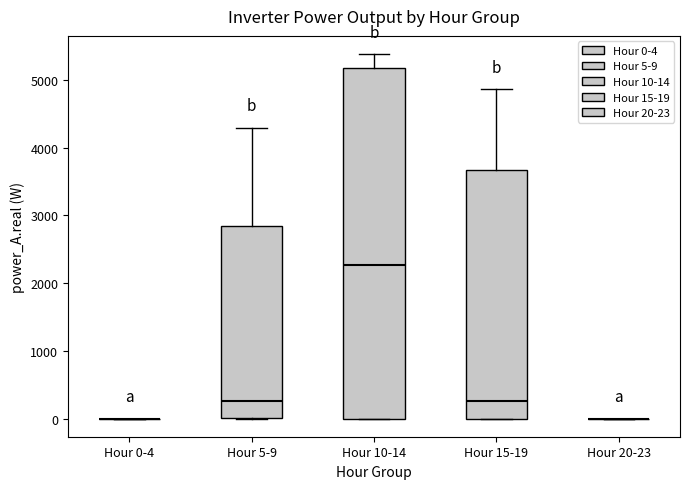

Reading left to right, transcribe this box plot: for each box, give where its median line is, the range the box spans, and where its two whiskers end, as read against the y-axis. The values are not printed on the chart, so give them approximately, as read against the axis.

Hour 0-4: box collapsed to a line at 0, whiskers 0 to 0
Hour 5-9: median 300, box 0 to 2800, whiskers 0 to 4300
Hour 10-14: median 2300, box 0 to 5200, whiskers 0 to 5400
Hour 15-19: median 300, box 0 to 3700, whiskers 0 to 4900
Hour 20-23: box collapsed to a line at 0, whiskers 0 to 0